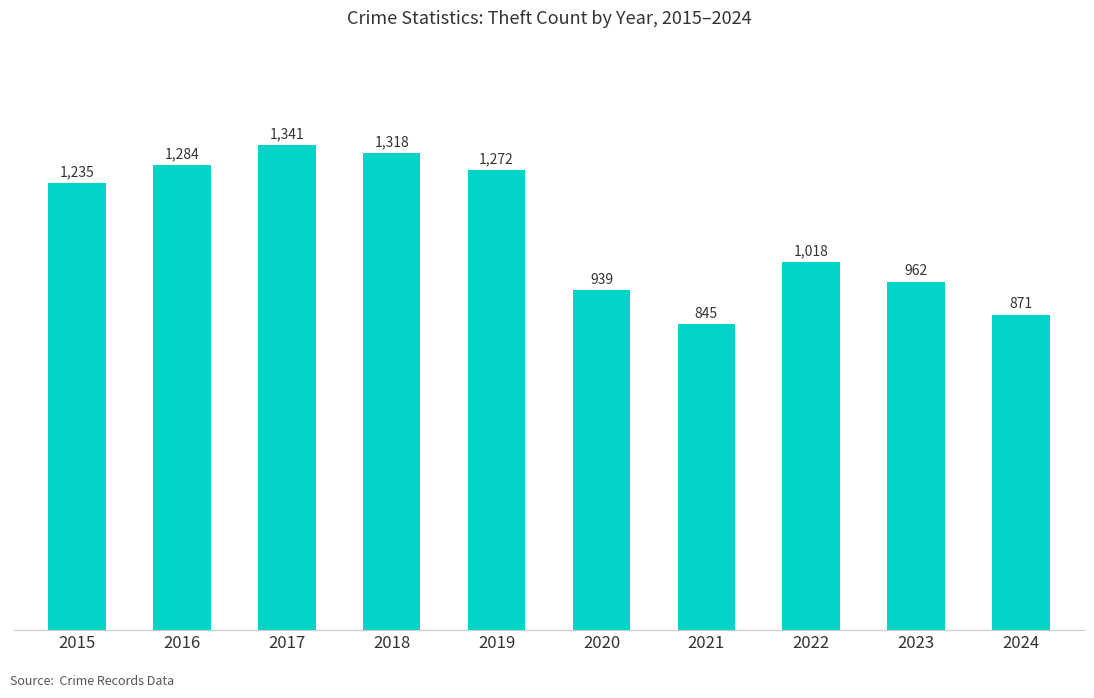

Reading left to right, extract all data points from this chart.

2015=1235	2016=1284	2017=1341	2018=1318	2019=1272	2020=939	2021=845	2022=1018	2023=962	2024=871